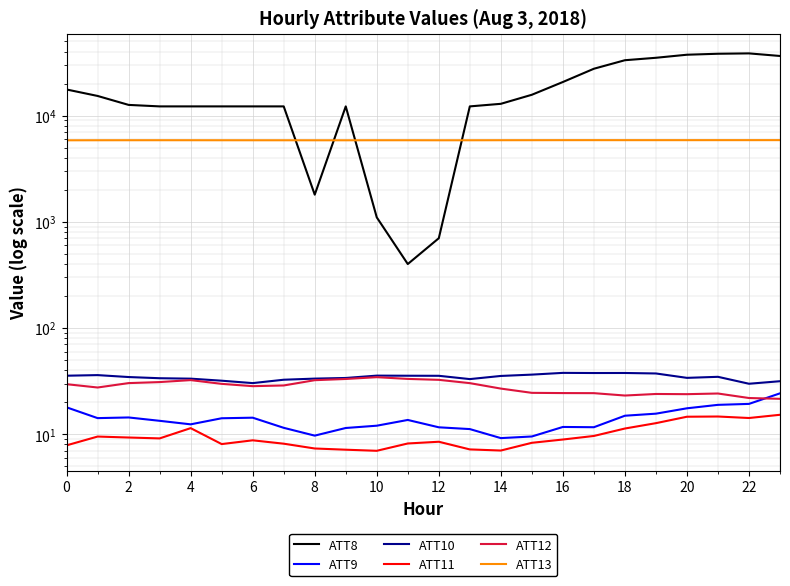

Which series has the largest total across all categories?

ATT8